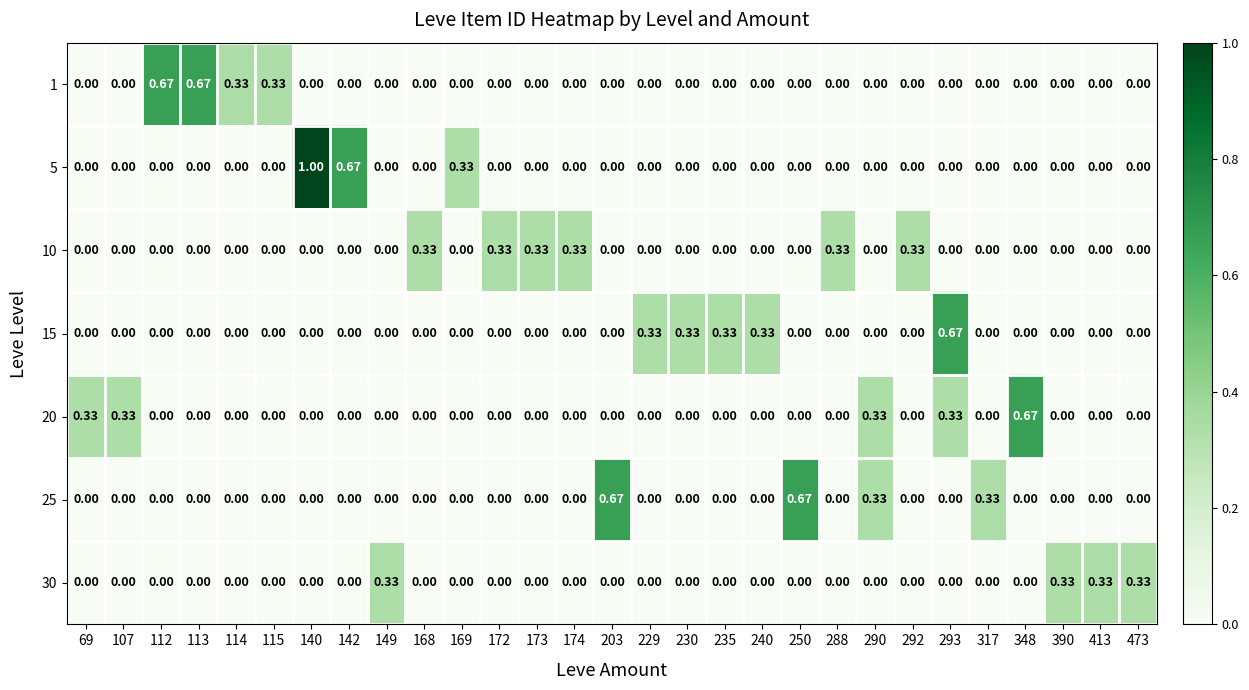

How many values in the 5 series exceed 0?

3